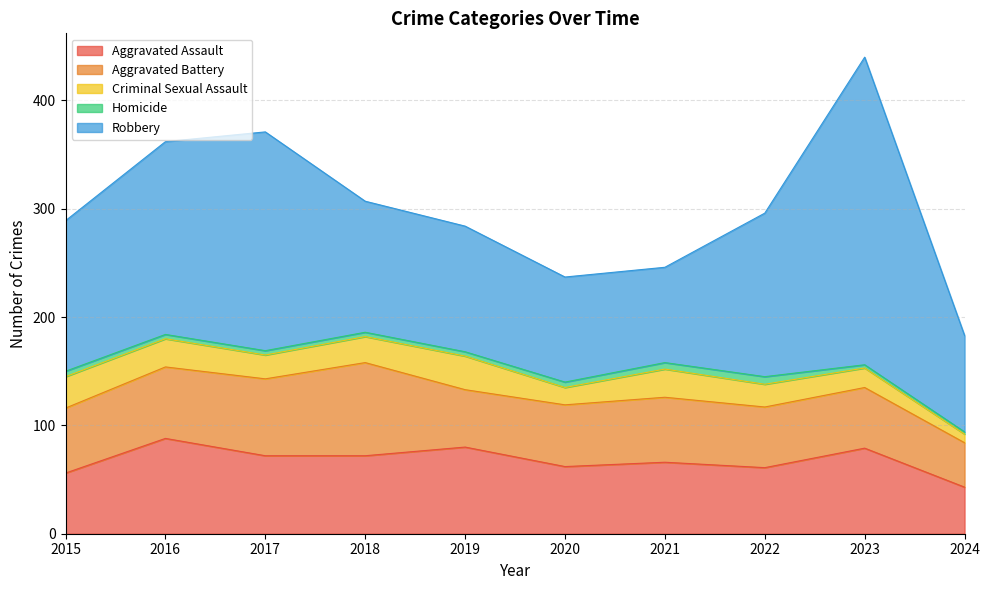

The Homicide series shows 4 at 2019. True or false?

True